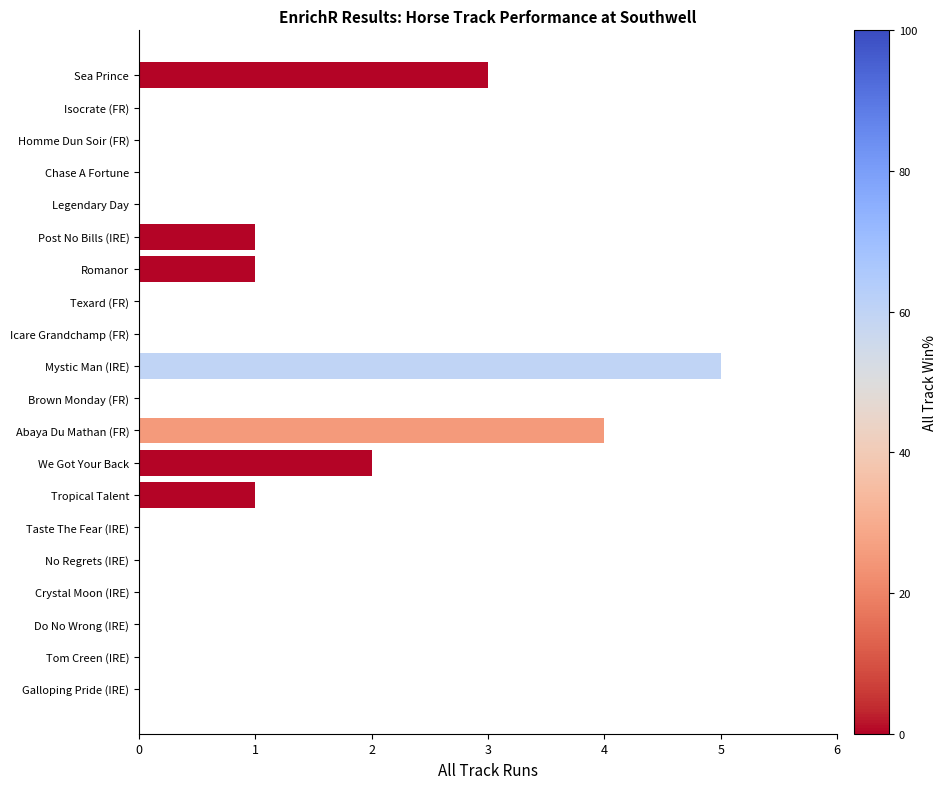

Reading top to bottom, what are all the values shown in this chart?

Sea Prince=3	Isocrate (FR)=0	Homme Dun Soir (FR)=0	Chase A Fortune=0	Legendary Day=0	Post No Bills (IRE)=1	Romanor=1	Texard (FR)=0	Icare Grandchamp (FR)=0	Mystic Man (IRE)=5	Brown Monday (FR)=0	Abaya Du Mathan (FR)=4	We Got Your Back=2	Tropical Talent=1	Taste The Fear (IRE)=0	No Regrets (IRE)=0	Crystal Moon (IRE)=0	Do No Wrong (IRE)=0	Tom Creen (IRE)=0	Galloping Pride (IRE)=0